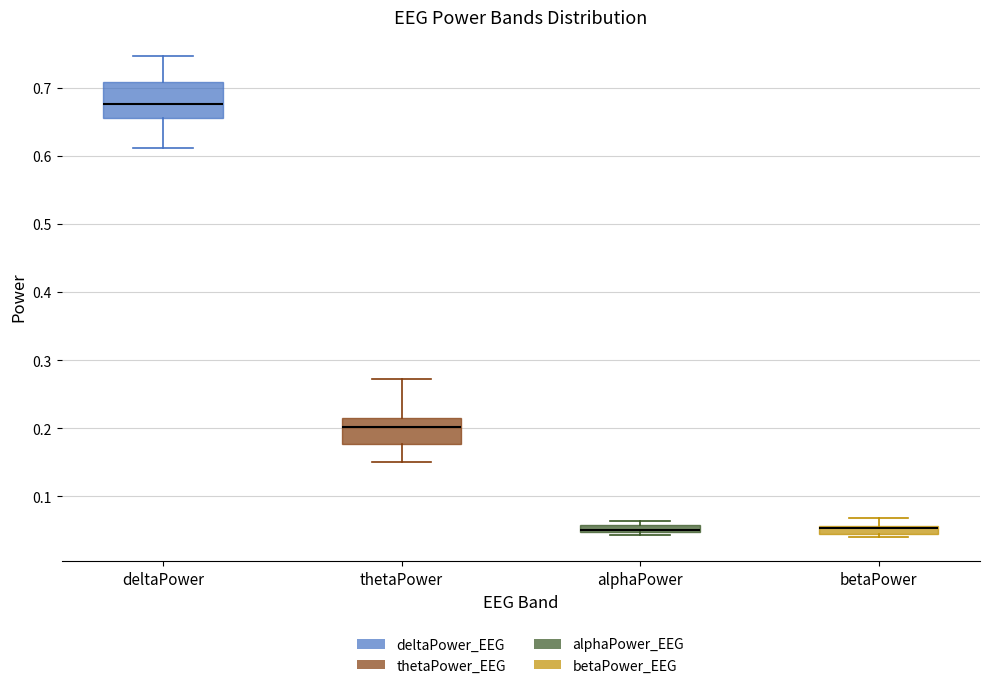

Which box's median line is the highest?

deltaPower